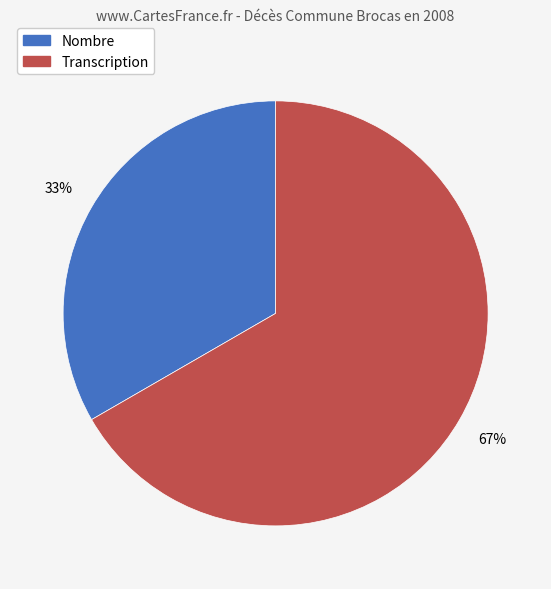

Combined, do Transcription and Nombre account for over 50%?

Yes